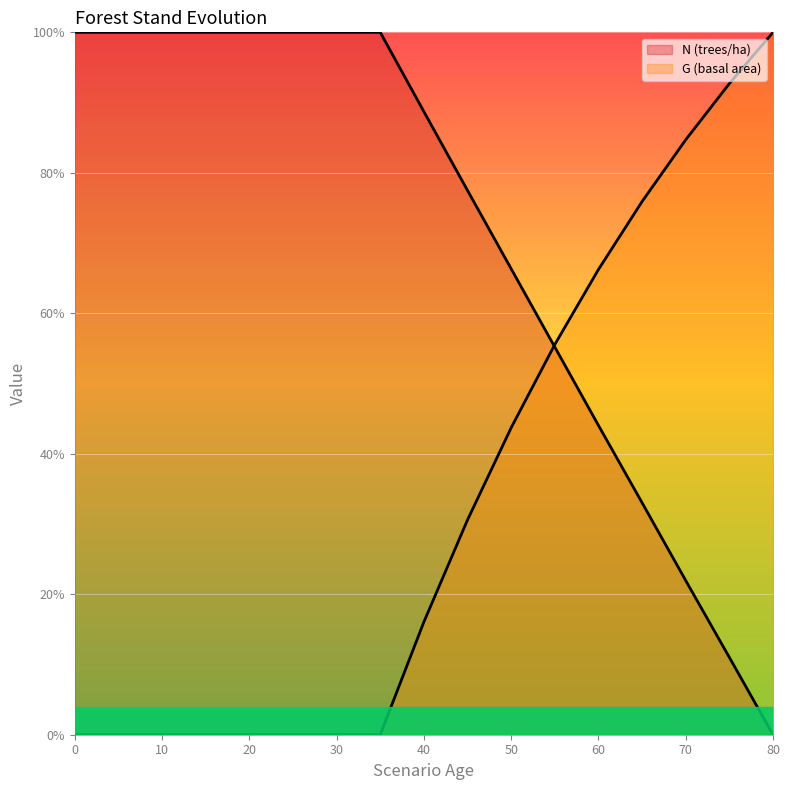

Is the value of N at 20 greater than the value of G at 65?

Yes